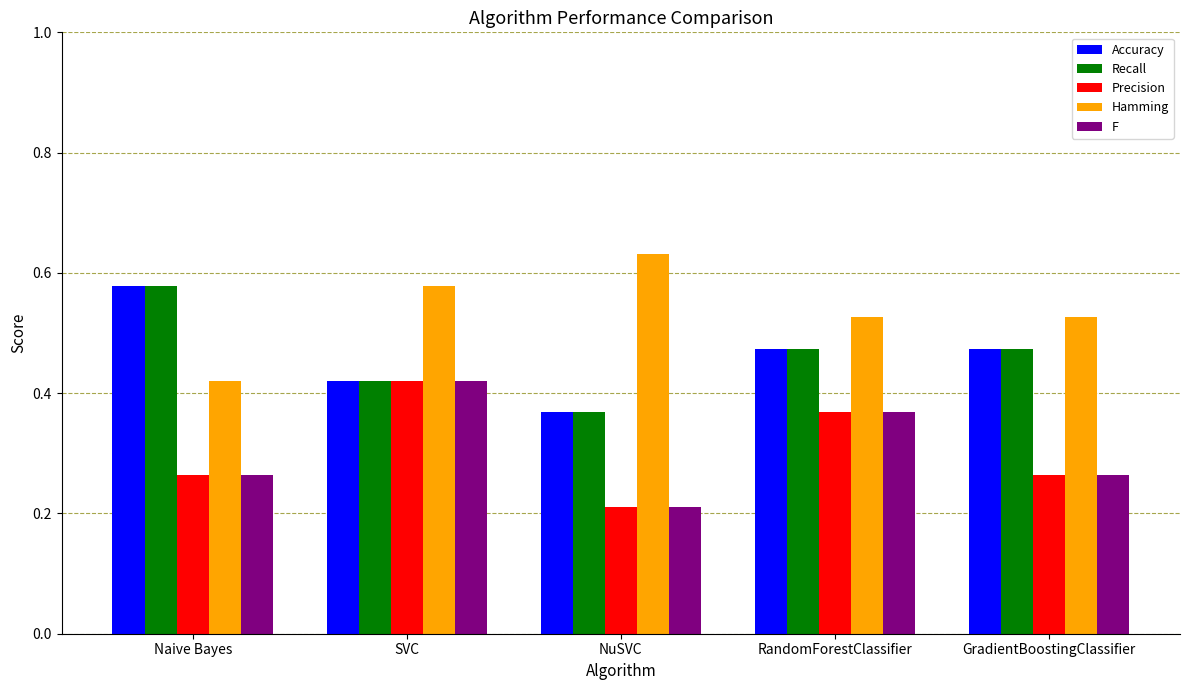

Which category has the lowest value in the F series?

NuSVC